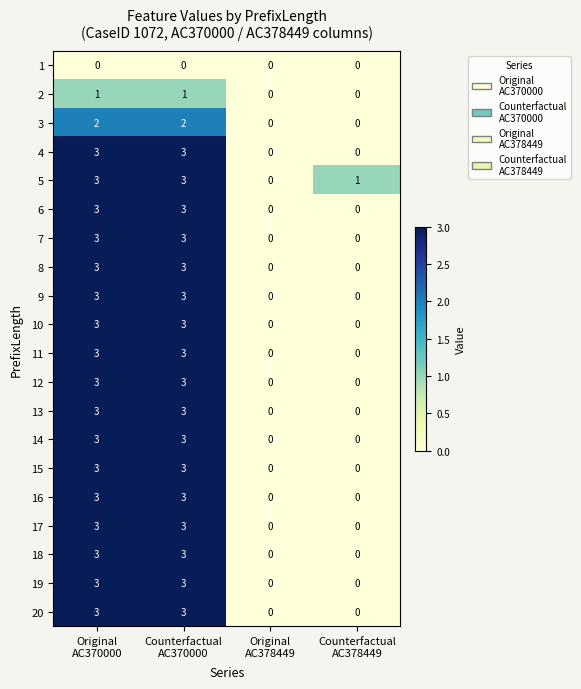

What is the greatest value displayed?

3